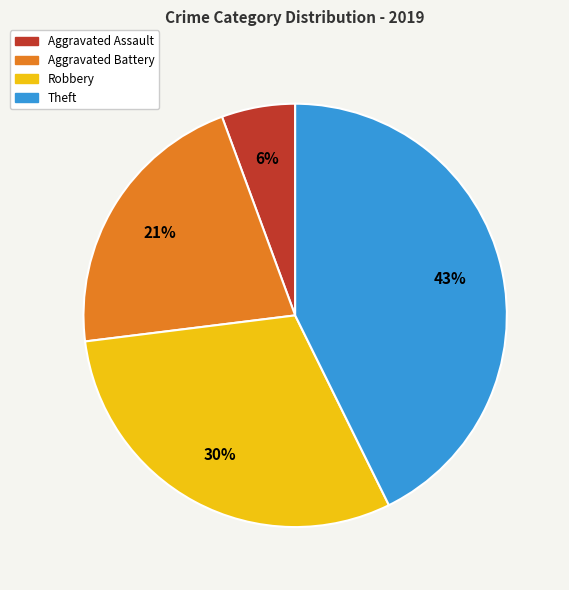

Between Aggravated Battery and Theft, which is larger?

Theft